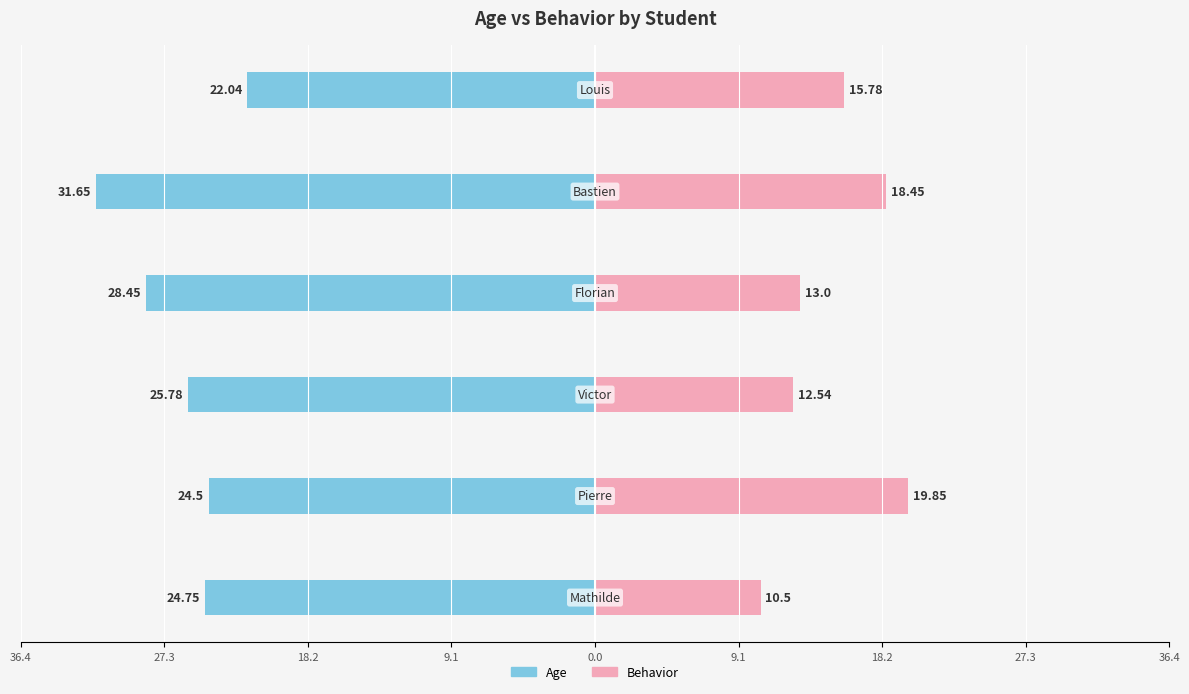

How many groups of bars are there?

6